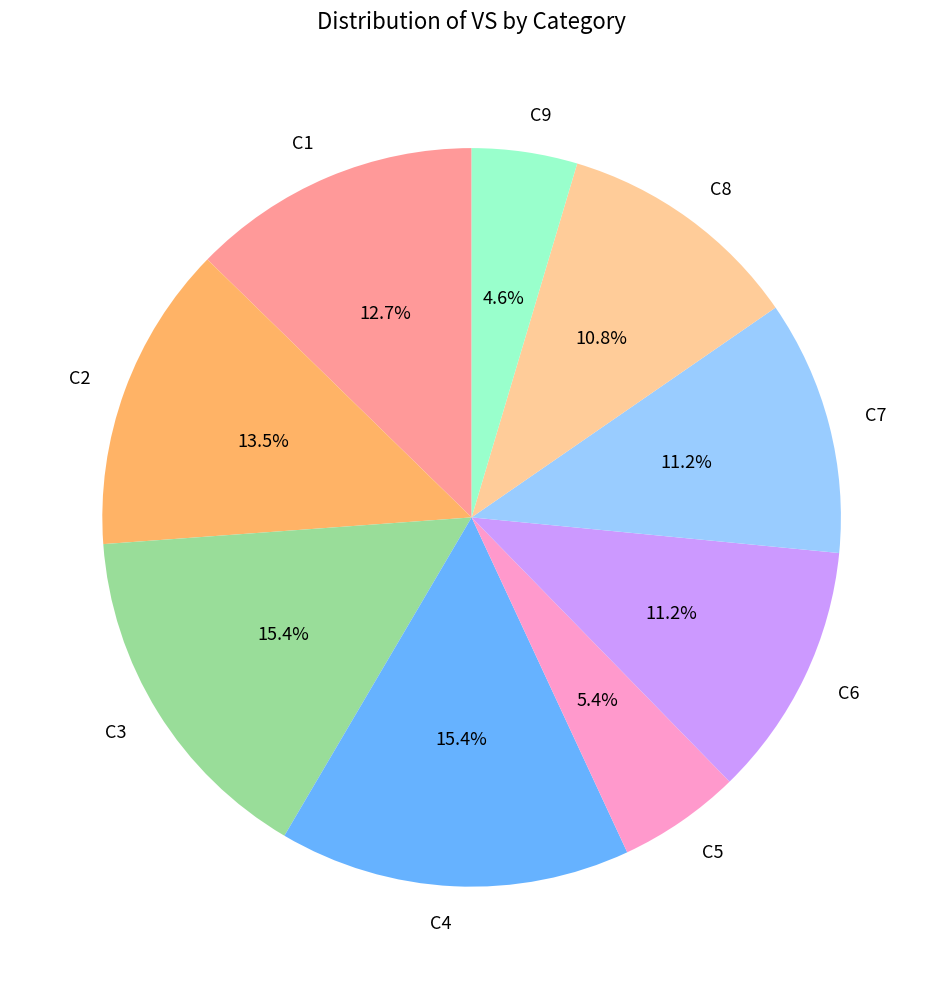

To the nearest percent, what is the average slice percentage?

11%